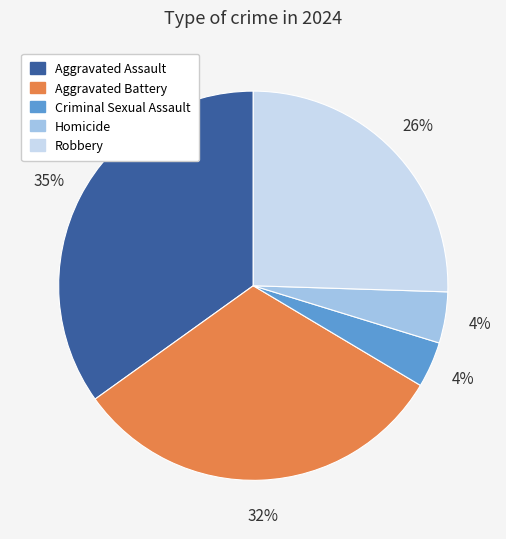

Count the number of slices in the pie.

5